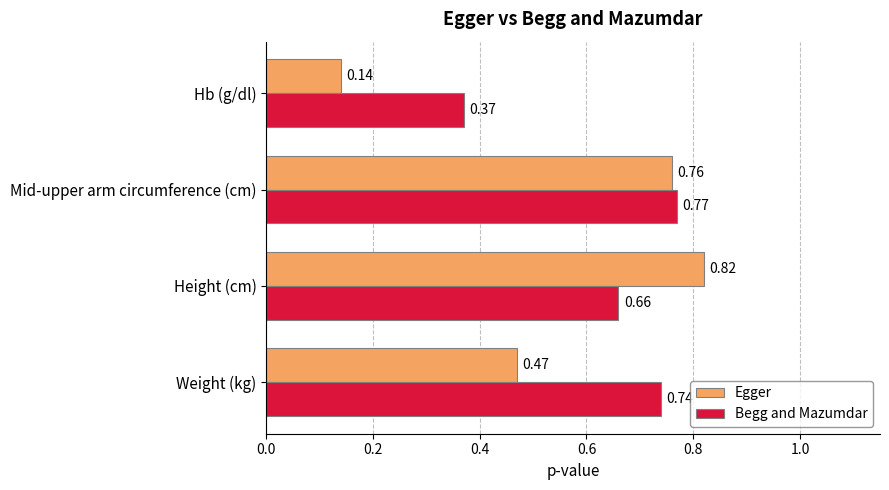

Where is Egger nearest to the value 0?

Hb (g/dl)